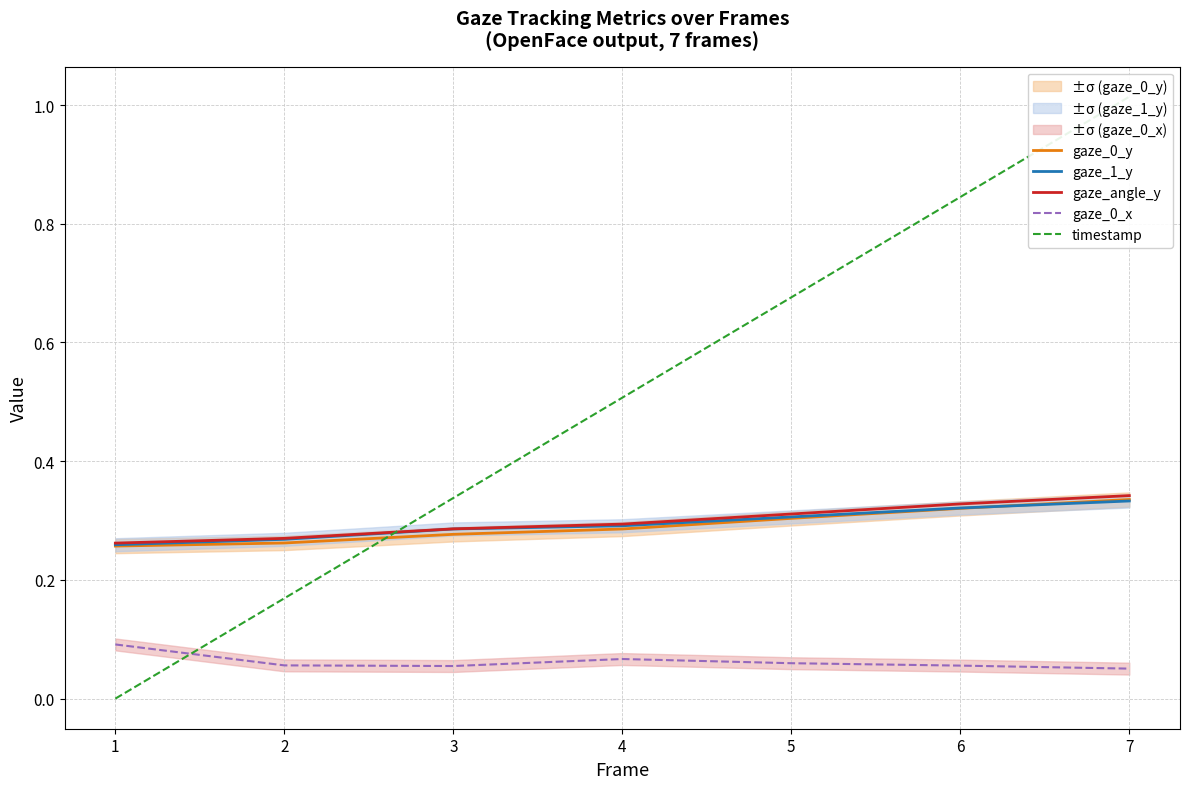

Is this an area chart (filled region under the line)?

No